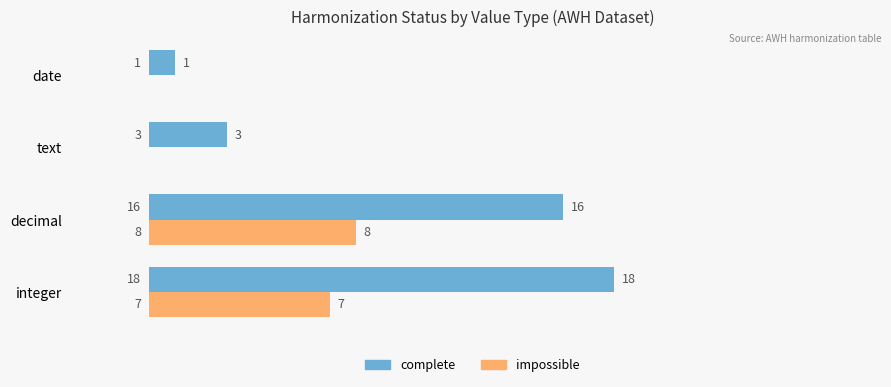

How many positive values does the impossible series have?

2